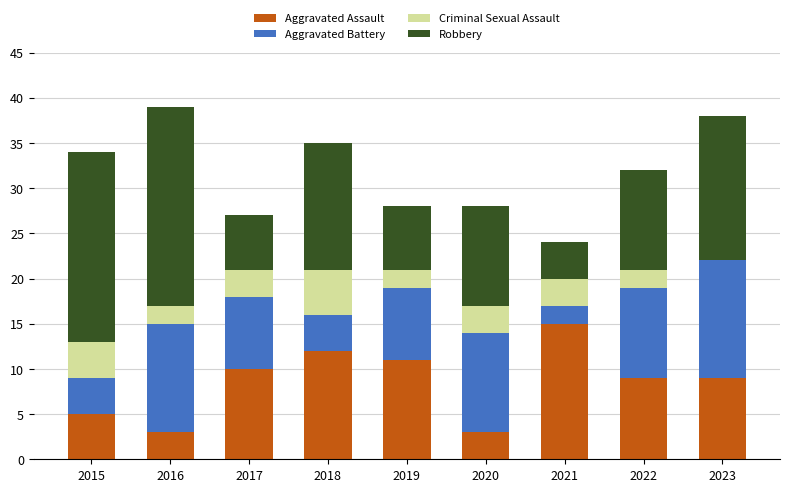

The Aggravated Assault series shows 3 at 2015. True or false?

False